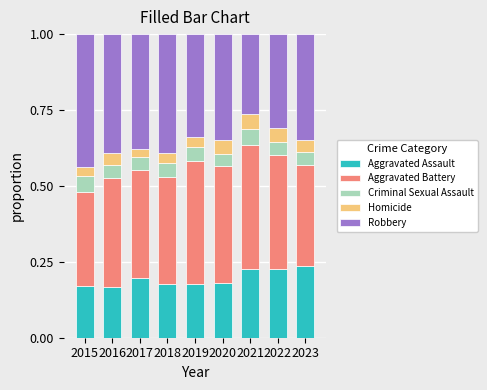

What are all the series names shown in the legend?

Aggravated Assault, Aggravated Battery, Criminal Sexual Assault, Homicide, Robbery